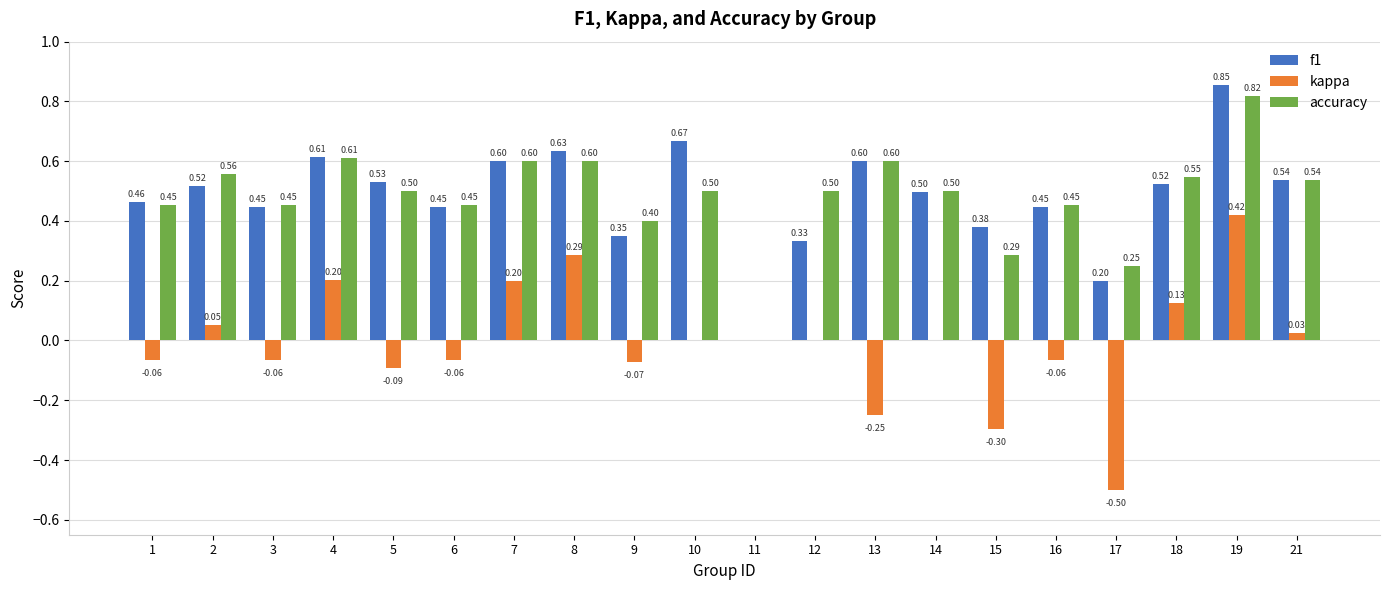

Between 4 and 15, which series saw the biggest shift?

kappa